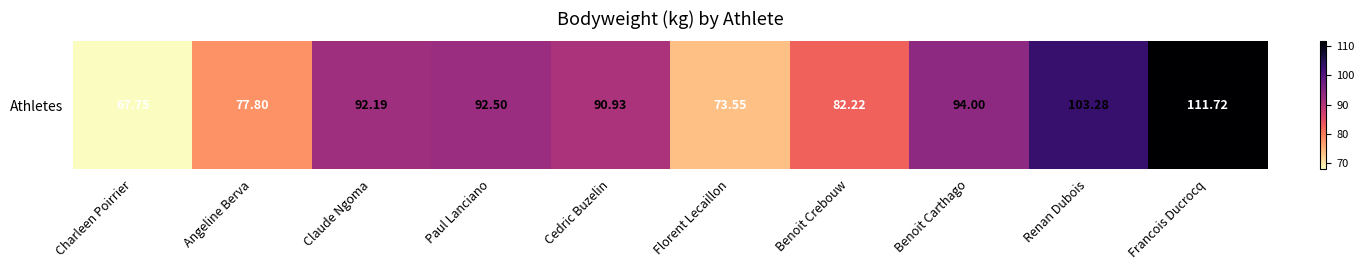

True or false: the data shows 0.9 at Benoit Carthago.

False